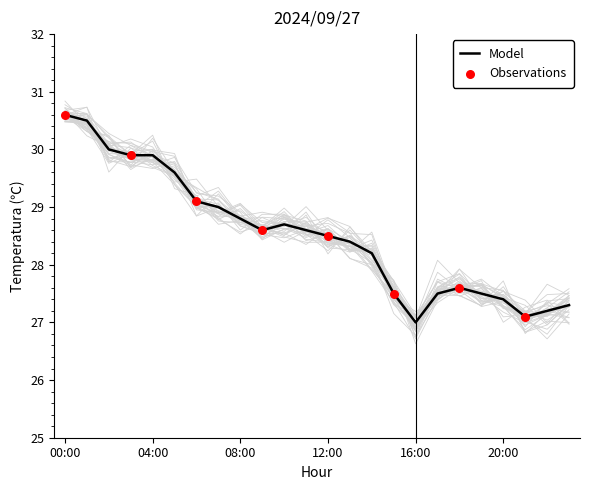

Approximately how many times larger is the value at 23:00 compared to 22:00?

1.0